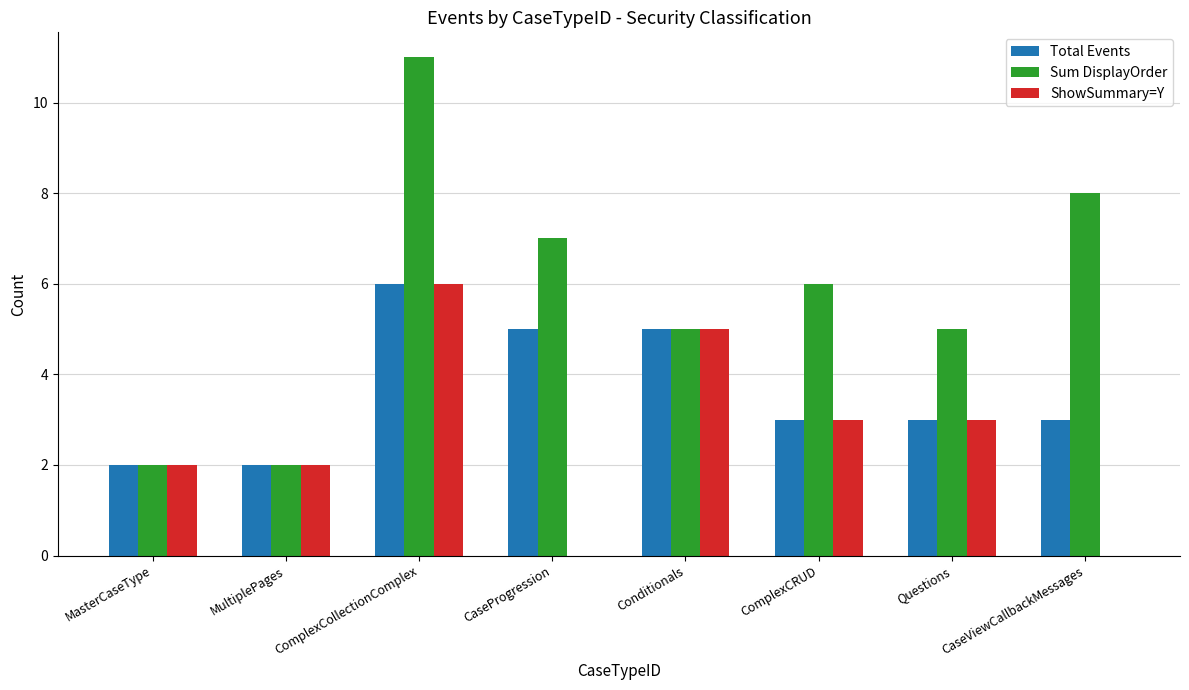

What is the highest value of the Total Events series?

6